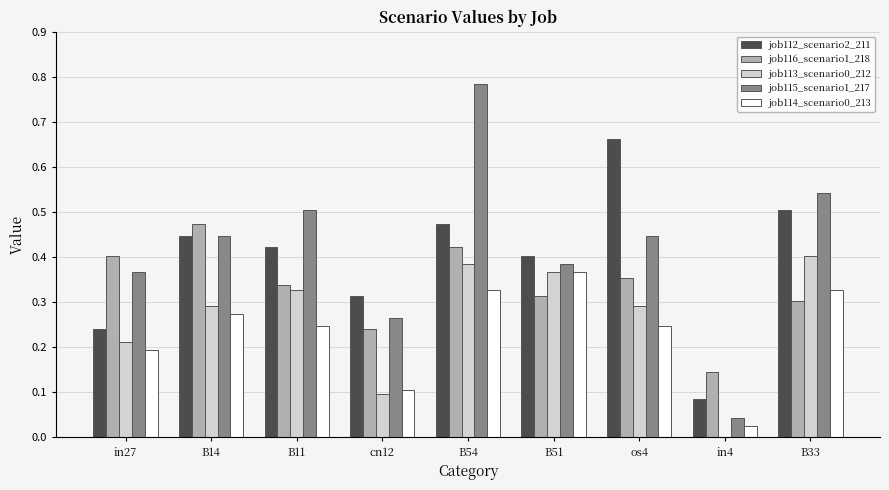

What is the sum of the job114_scenario0_213 values at B33 and os4?

0.6